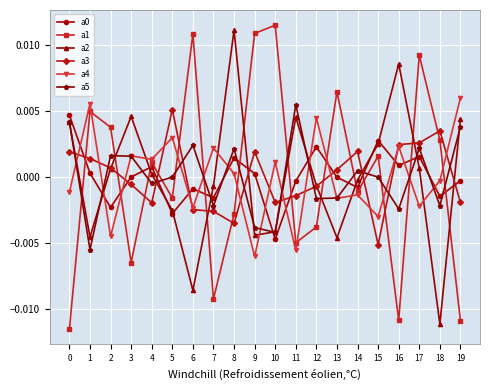

True or false: a2 and a3 cross at least once.

True